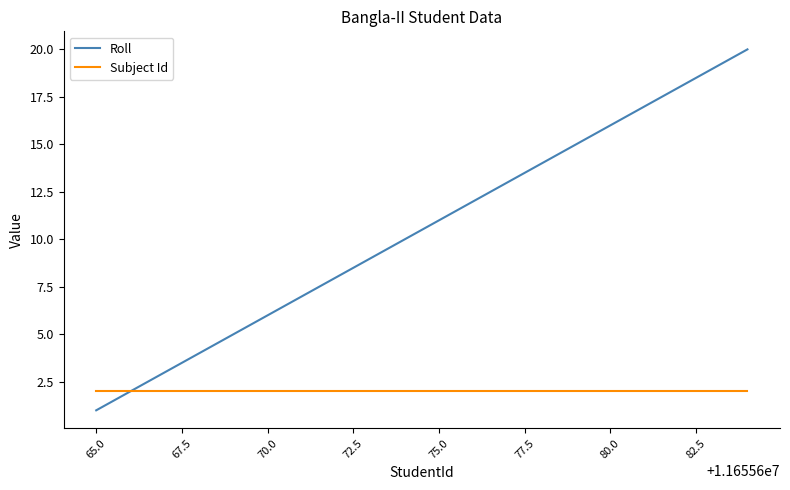

Which series has the widest spread of values?

Roll